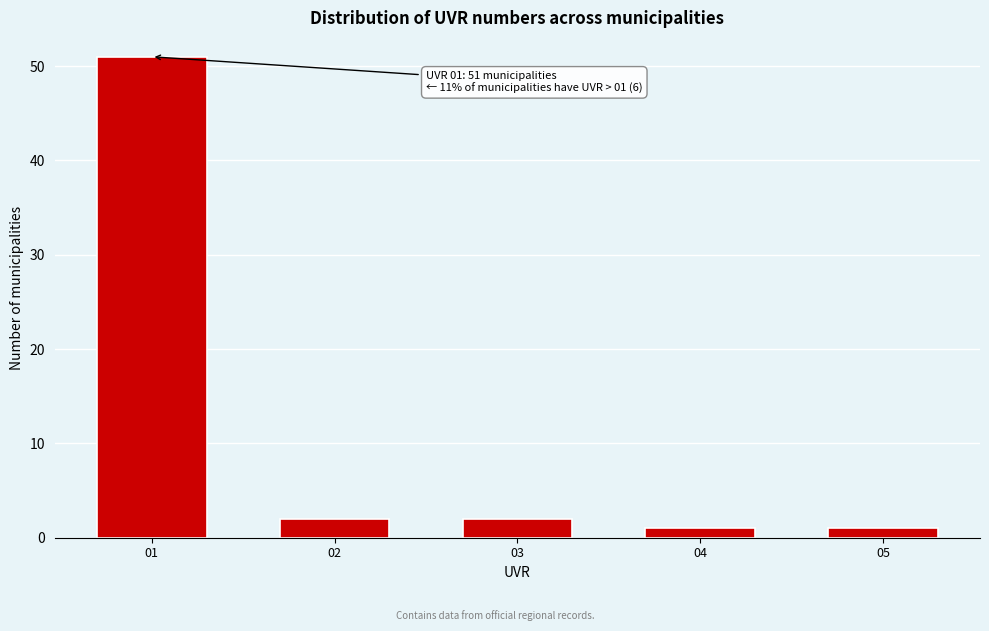

Reading left to right, list all the values displayed in this chart.

01=51	02=2	03=2	04=1	05=1